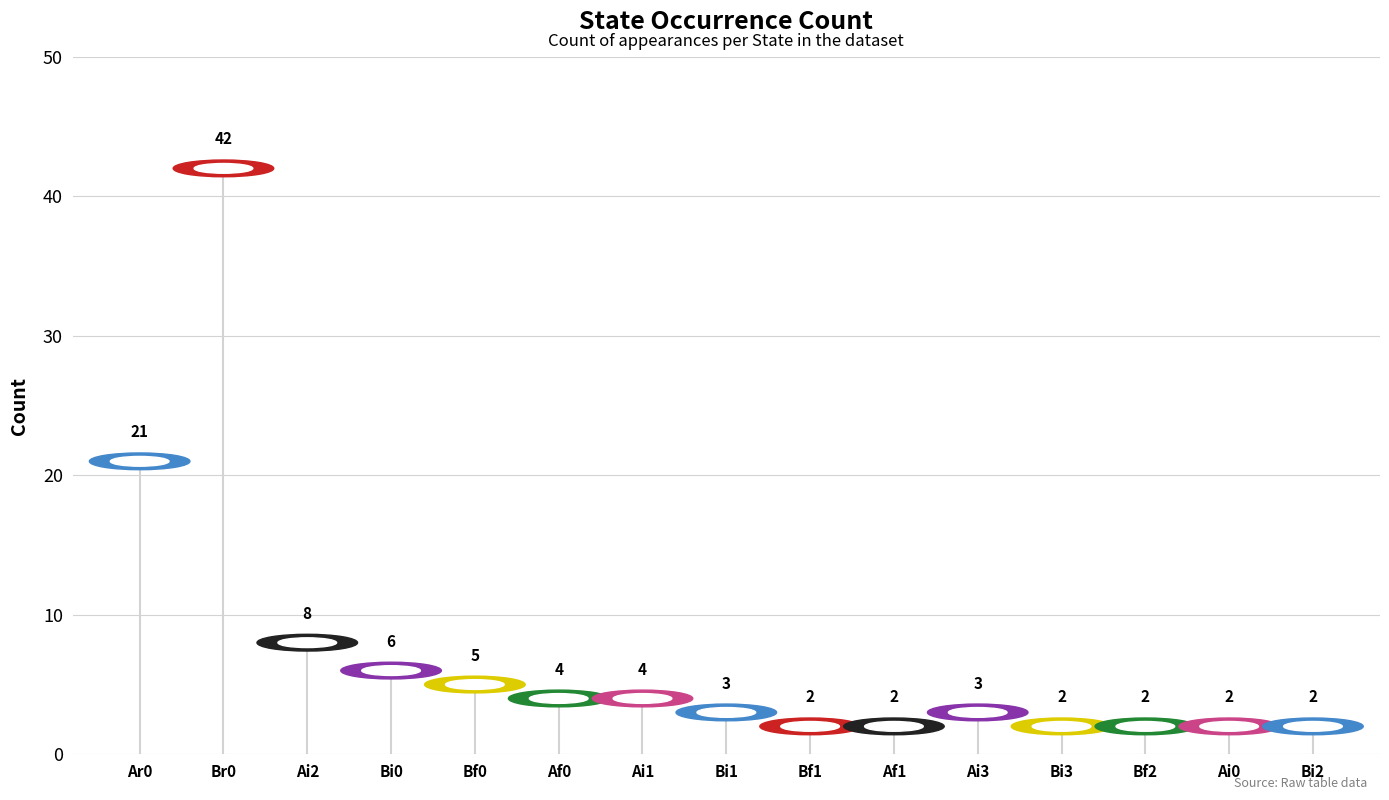

What is the difference between the maximum and second lowest values?

40